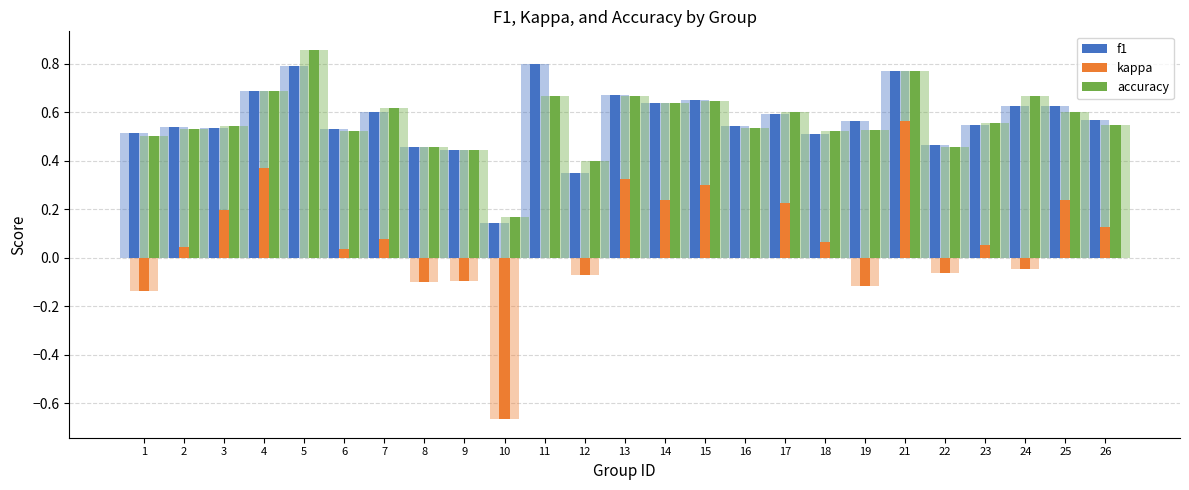

What is the average value of the accuracy series?

0.6